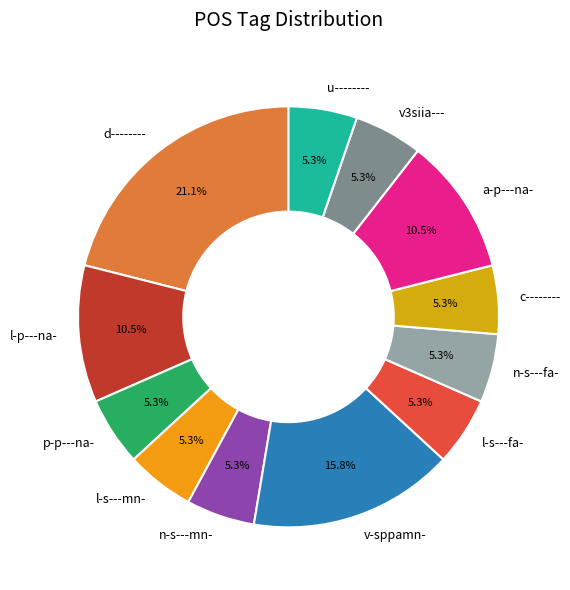

Between v3siia--- and a-p---na-, which is larger?

a-p---na-